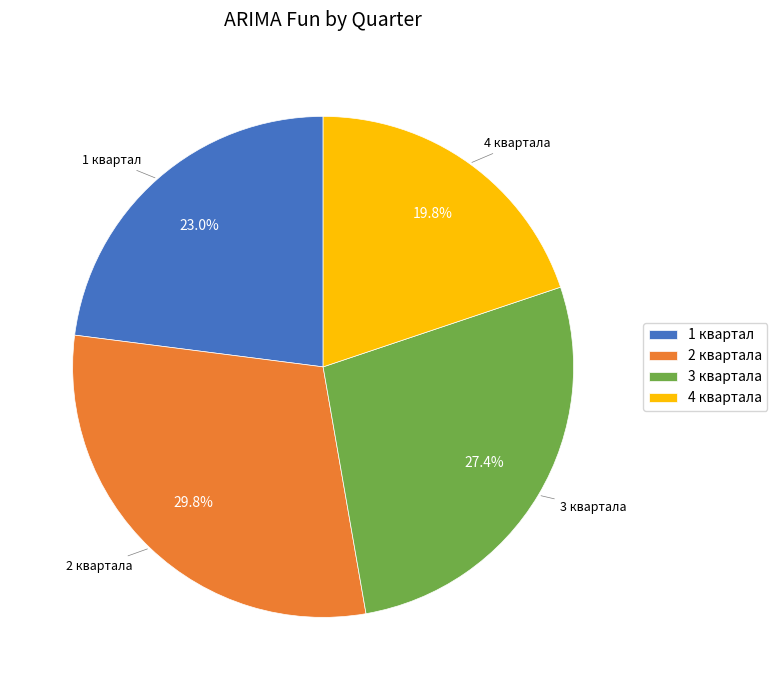

Which category has the smallest portion of the pie?

4 квартала